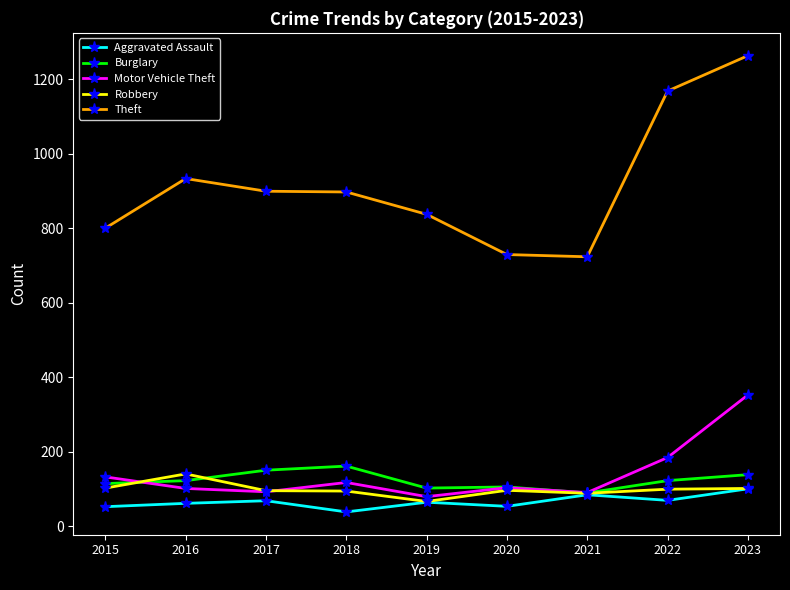

Rank the series by their maximum value, from lowest to highest.

Aggravated Assault, Robbery, Burglary, Motor Vehicle Theft, Theft